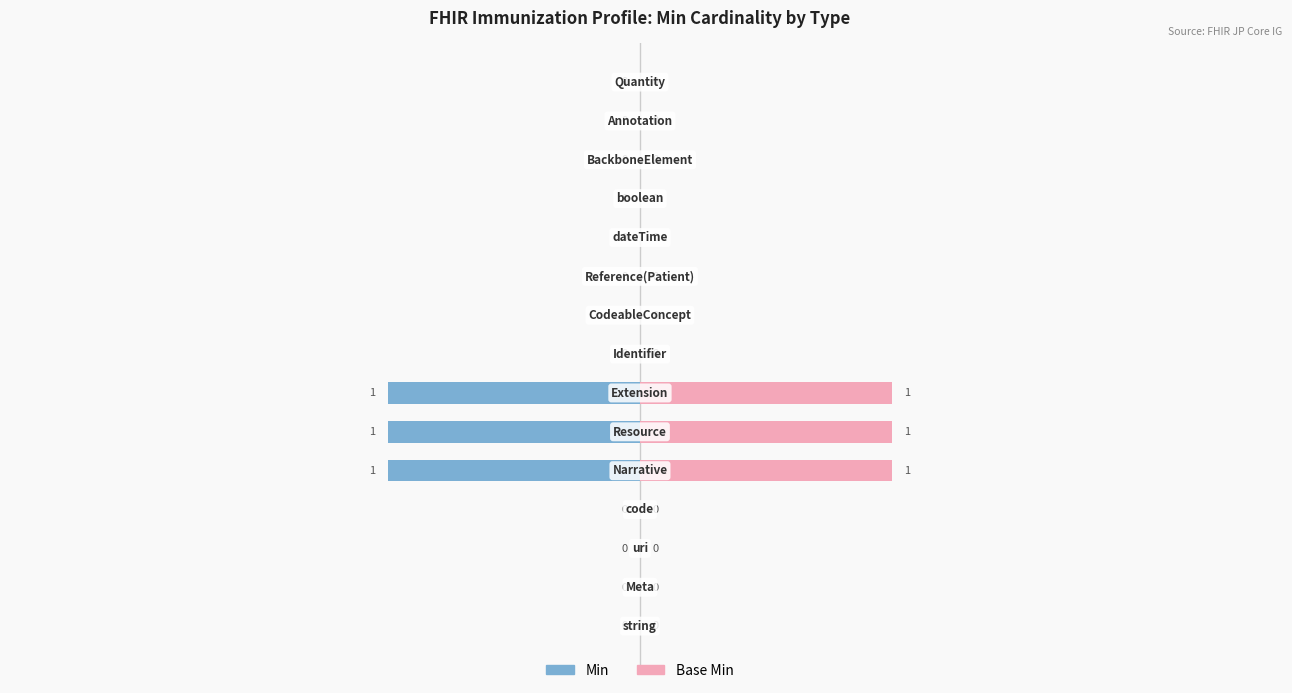

The Base Min series shows 0 at 2. True or false?

True